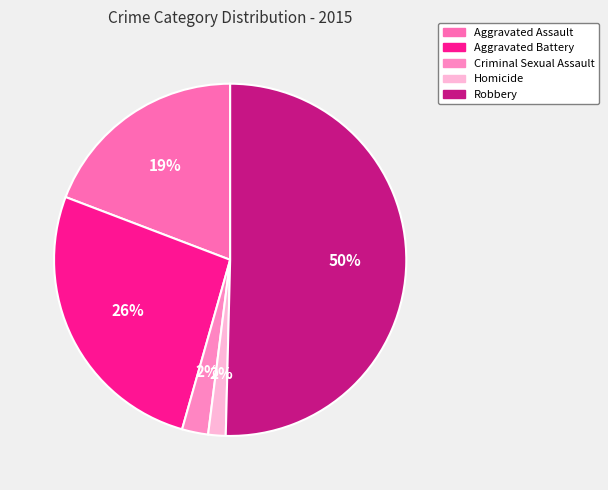

How many segments does this pie chart have?

5